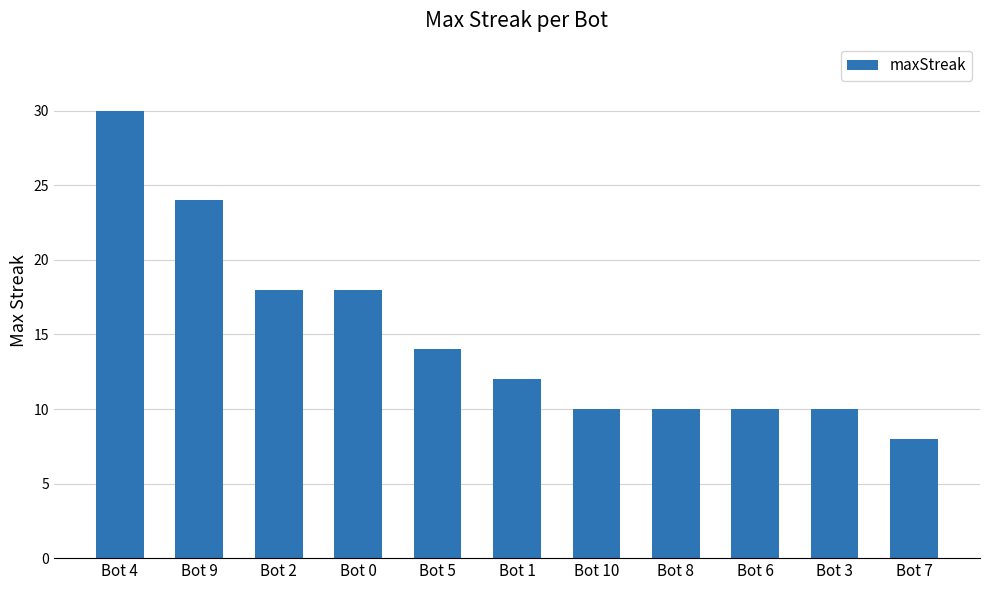

What is the label of the 10th bar from the right?

Bot 9